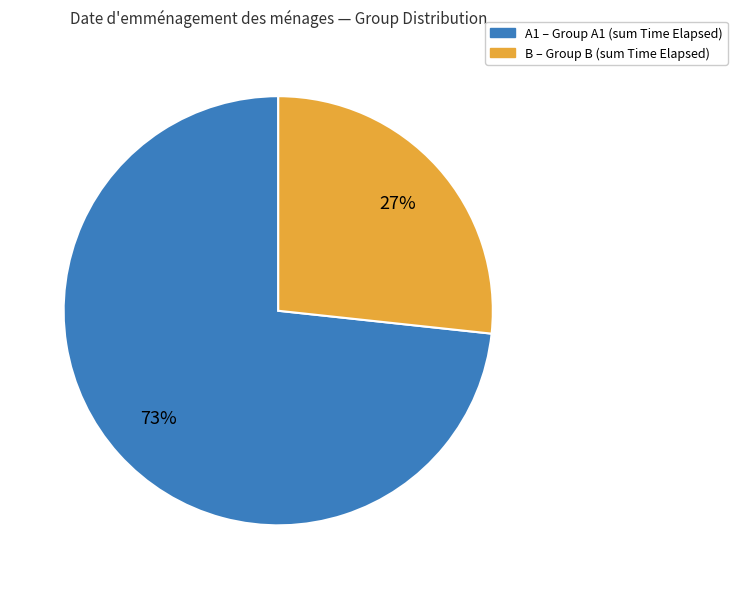

What is the largest slice in the pie chart?

A1